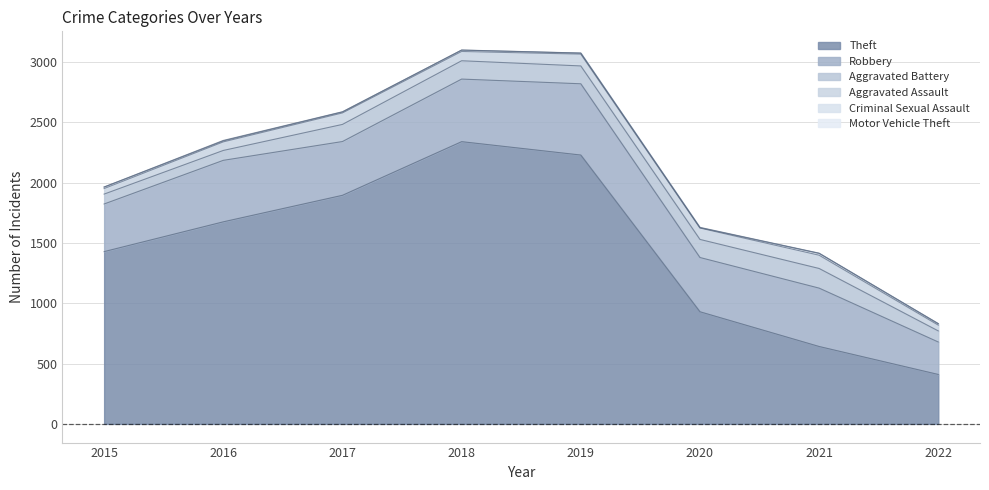

True or false: Aggravated Assault and Aggravated Battery cross at least once.

False